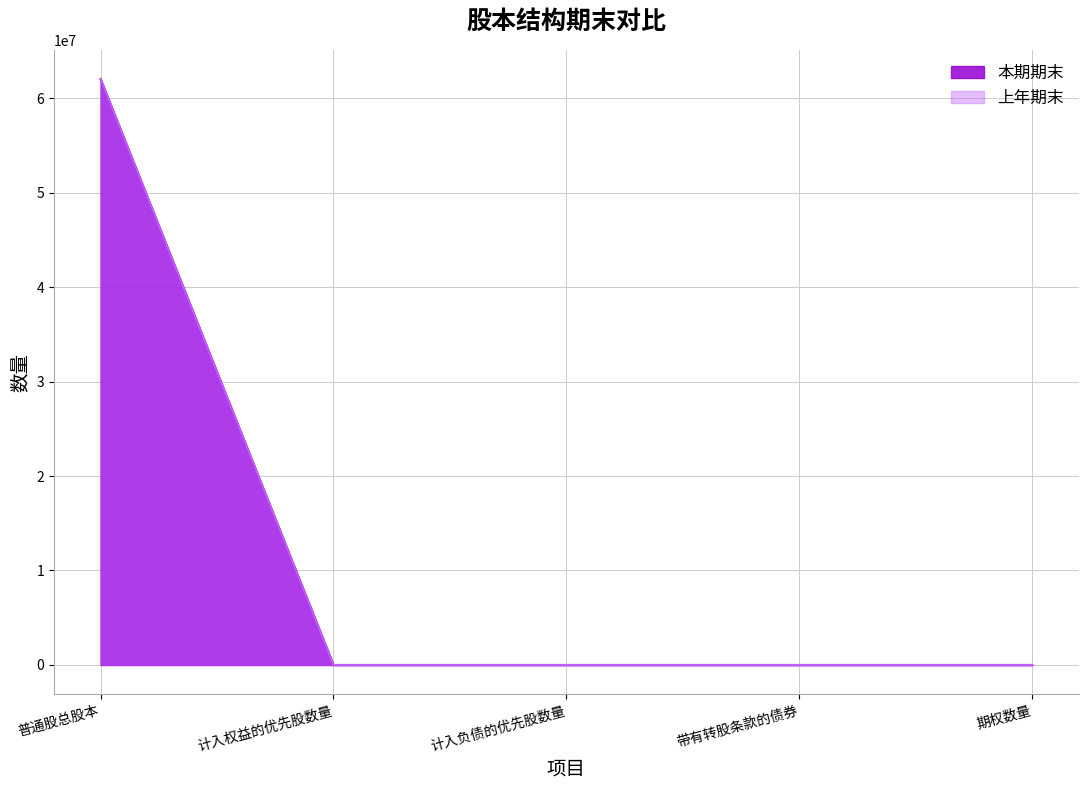

Is it true that 上年期末 equals 0 at 计入负债的优先股数量?

True